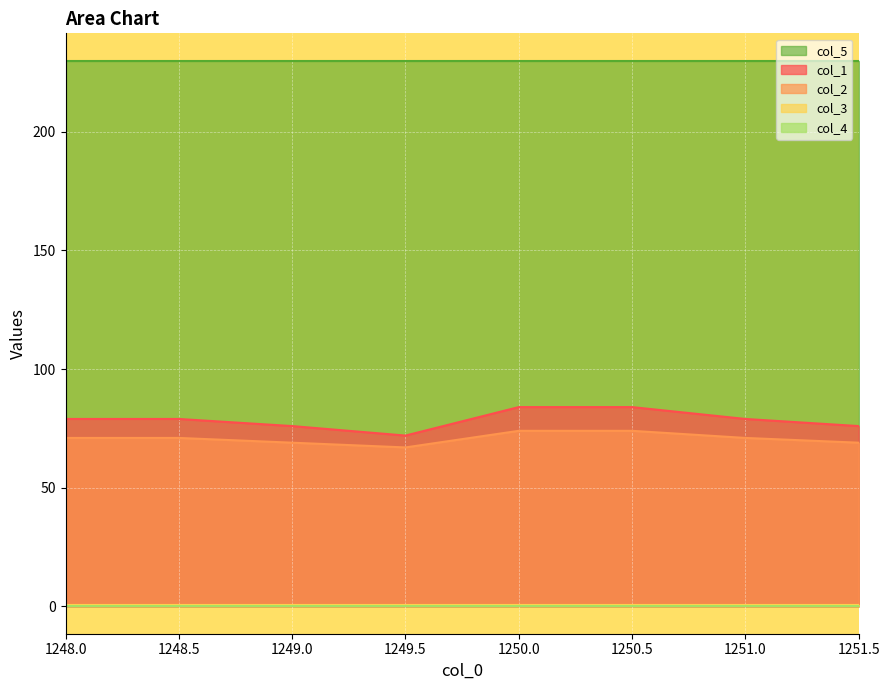

At which label does col_3 reach its peak?

1248.0